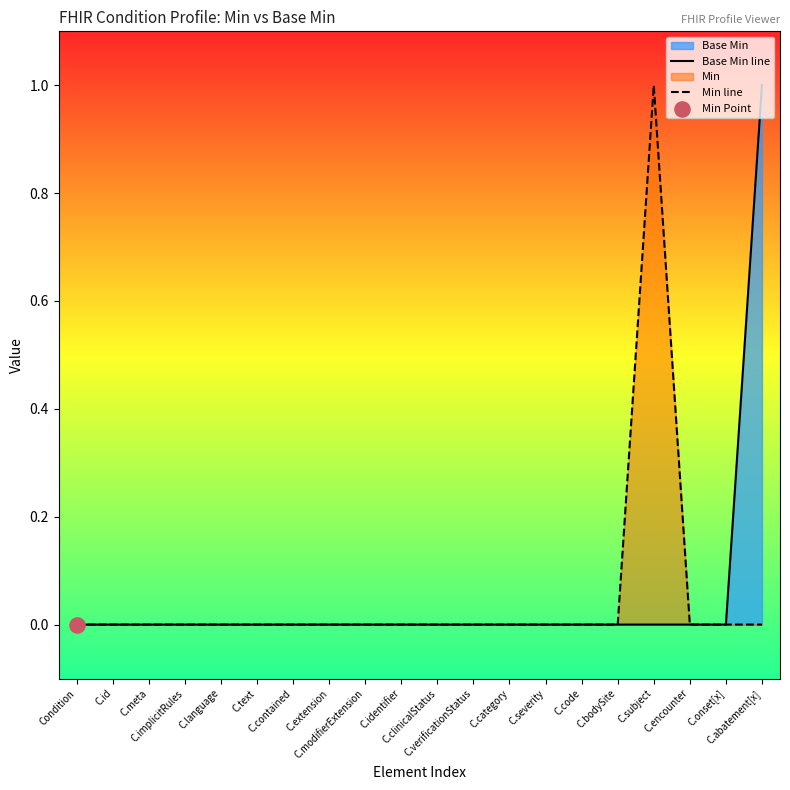

At which category is the sum across all series the highest?

C.subject